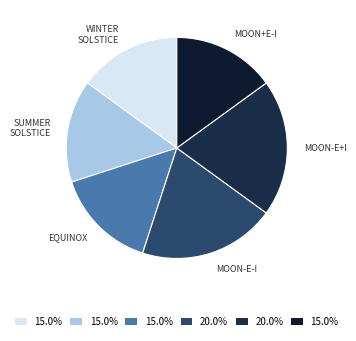

How many segments does this pie chart have?

6